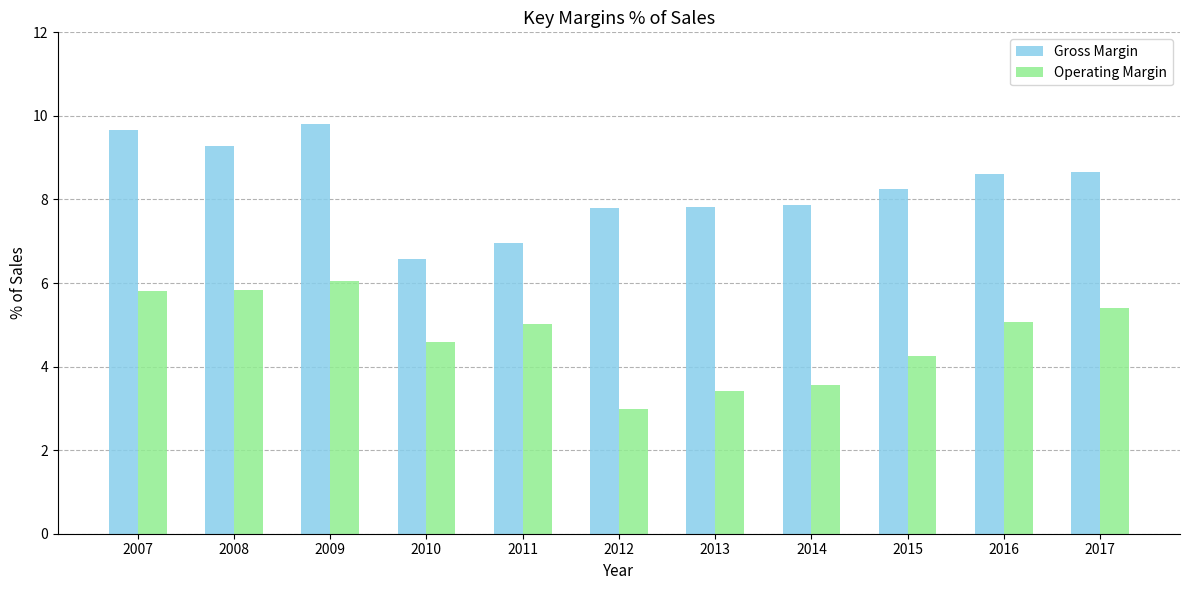

Reading right to left, what are all the values shown in this chart?

Gross Margin: 2017=8.7	2016=8.6	2015=8.3	2014=7.9	2013=7.8	2012=7.8	2011=7.0	2010=6.6	2009=9.8	2008=9.3	2007=9.7
Operating Margin: 2017=5.4	2016=5.1	2015=4.3	2014=3.6	2013=3.4	2012=3.0	2011=5.0	2010=4.6	2009=6.1	2008=5.8	2007=5.8